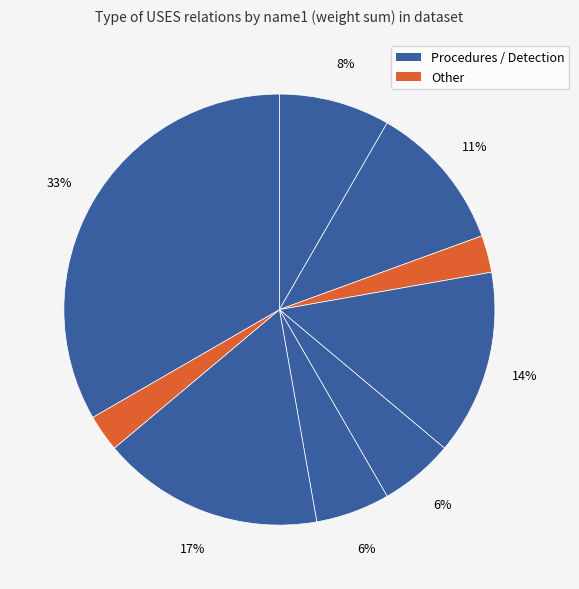

Count the number of slices in the pie.

9